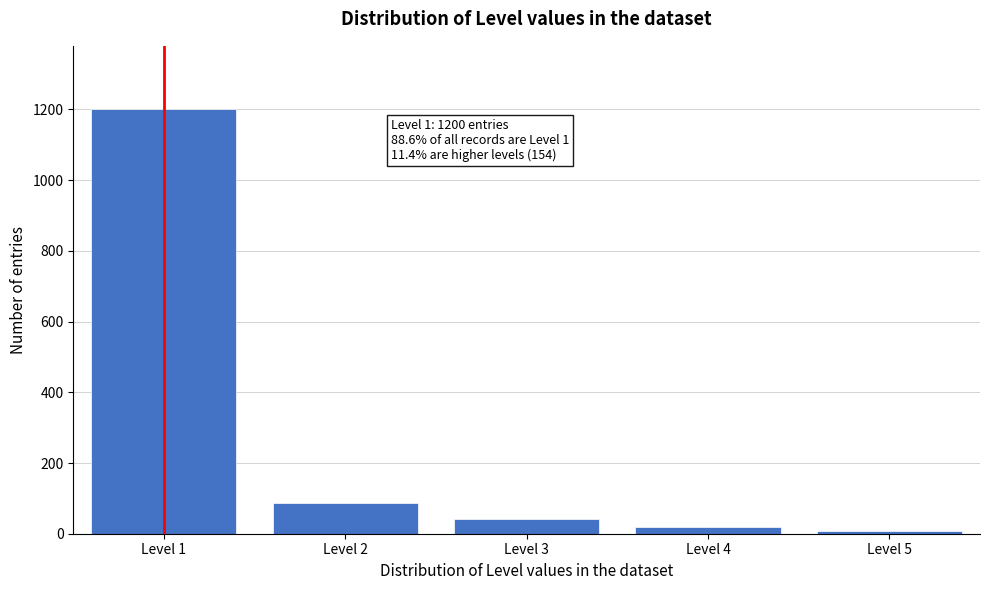

Reading left to right, transcribe all the data shown in this chart.

1200	87	42	18	7